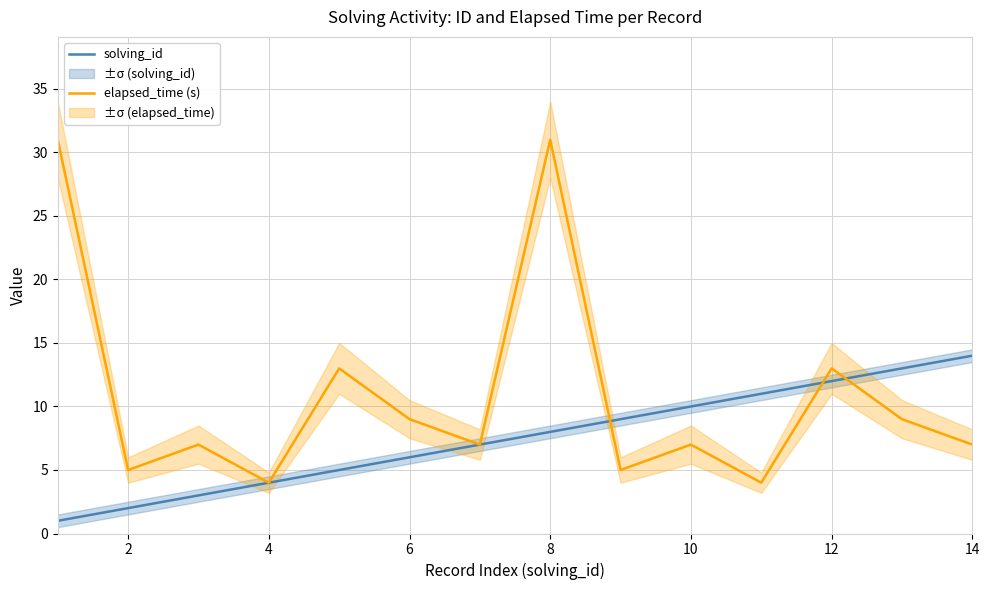

The solving_id series shows 2 at 10. True or false?

False